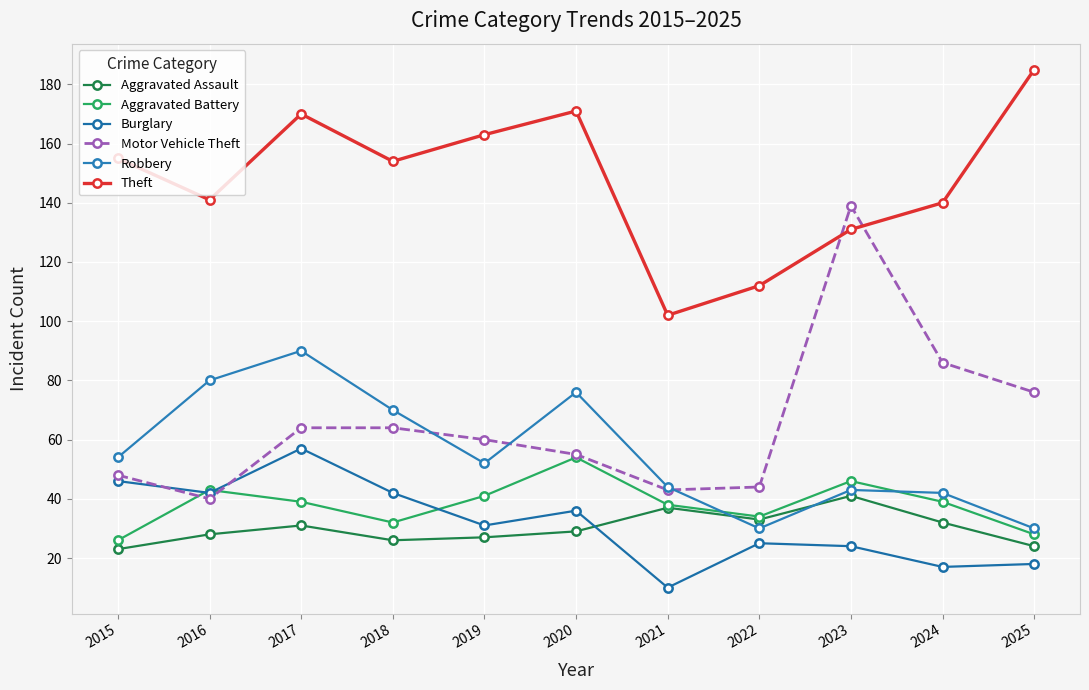

Count the number of categories in the chart.

11